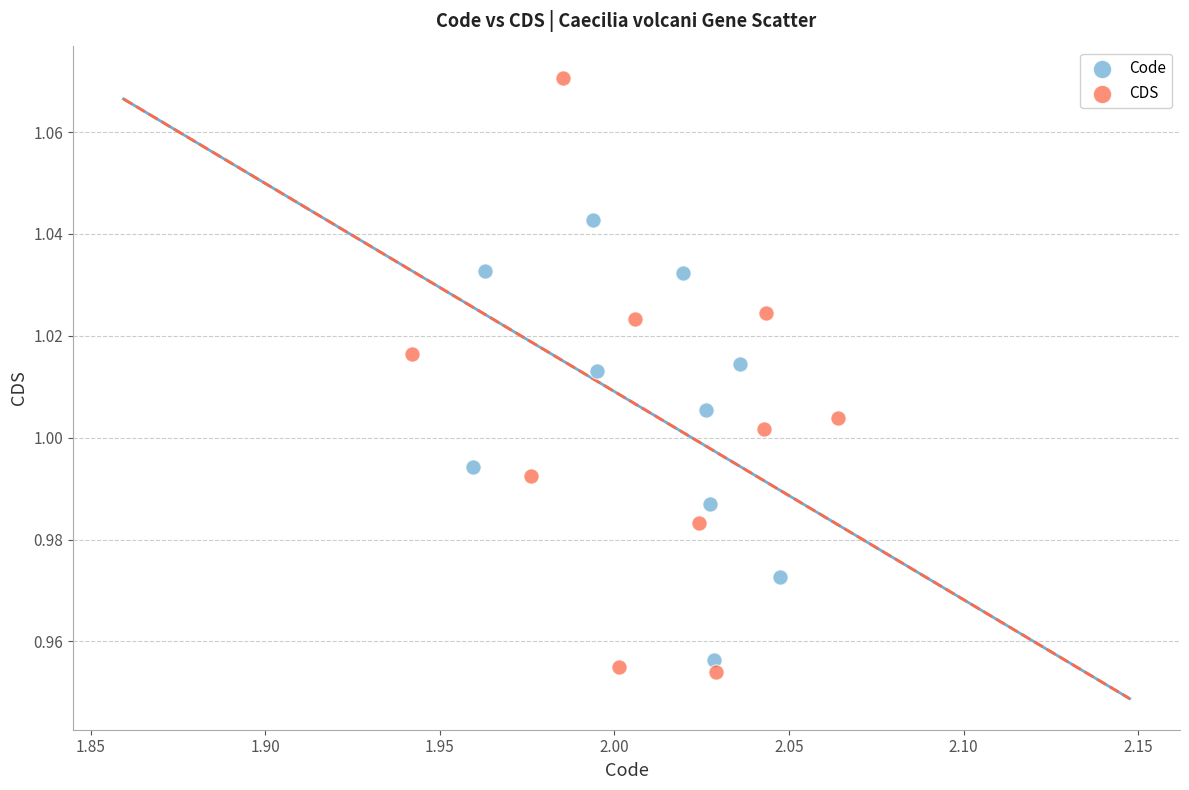

Which series contains the lowest Y value?

CDS